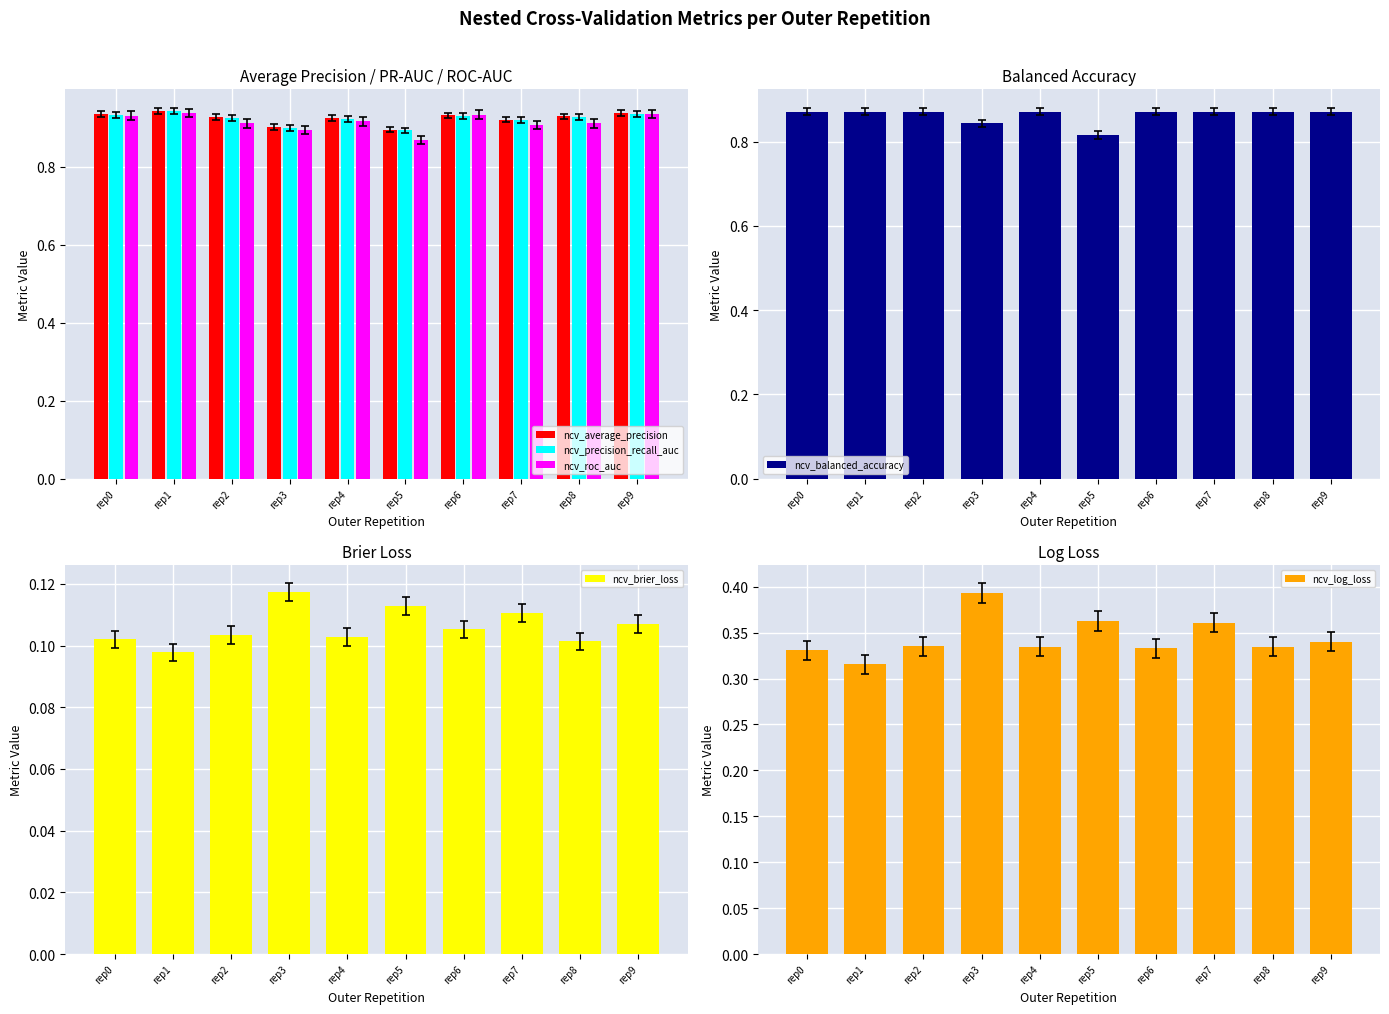

Rank the series at rep3 from lowest to highest value.

ncv_brier_loss, ncv_log_loss, ncv_balanced_accuracy, ncv_roc_auc, ncv_precision_recall_auc, ncv_average_precision